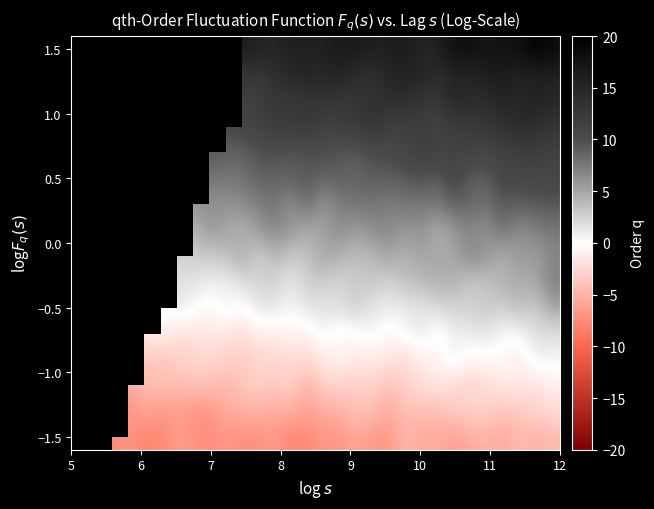

How many values in the −0.5 series are below 1?

8